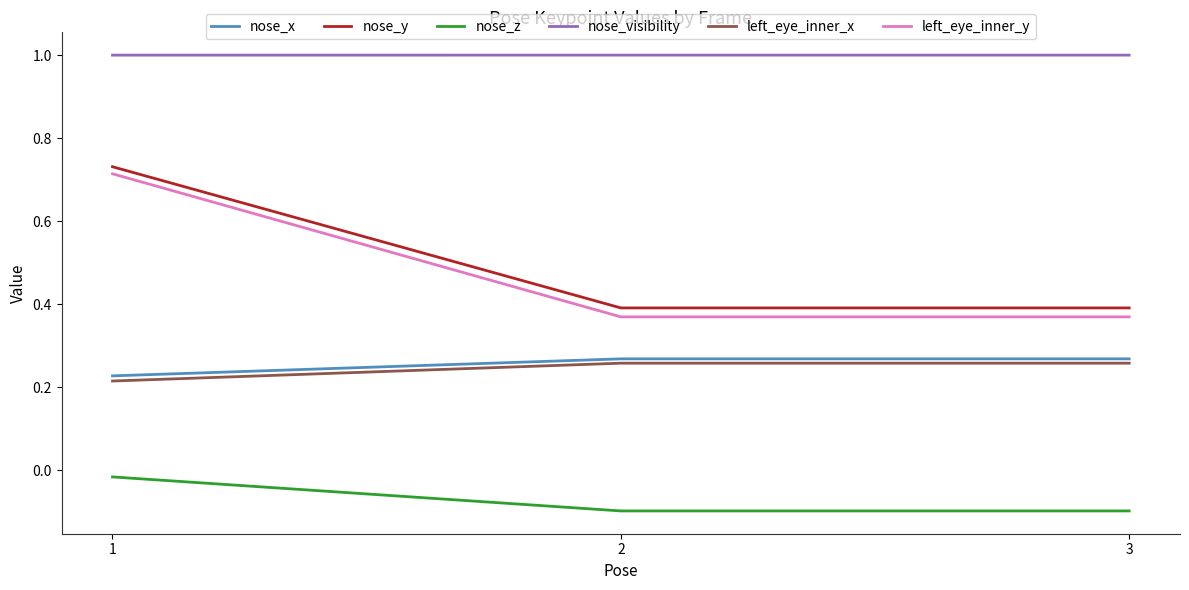

The value of nose_visibility at 1 is 0.5. True or false?

False